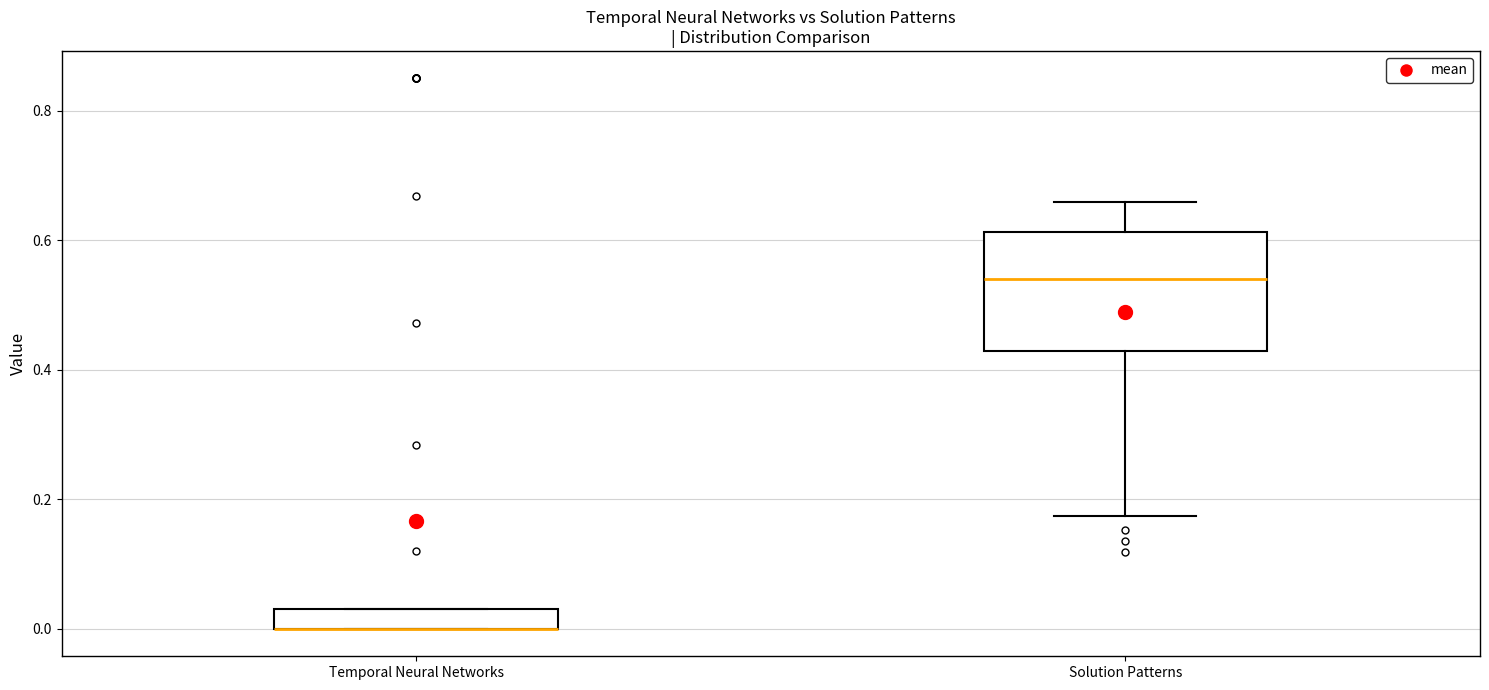

Where is the lower edge of the box for Temporal Neural Networks on the y-axis? The values are not printed on the chart, so give them approximately, as read against the axis.

0.00